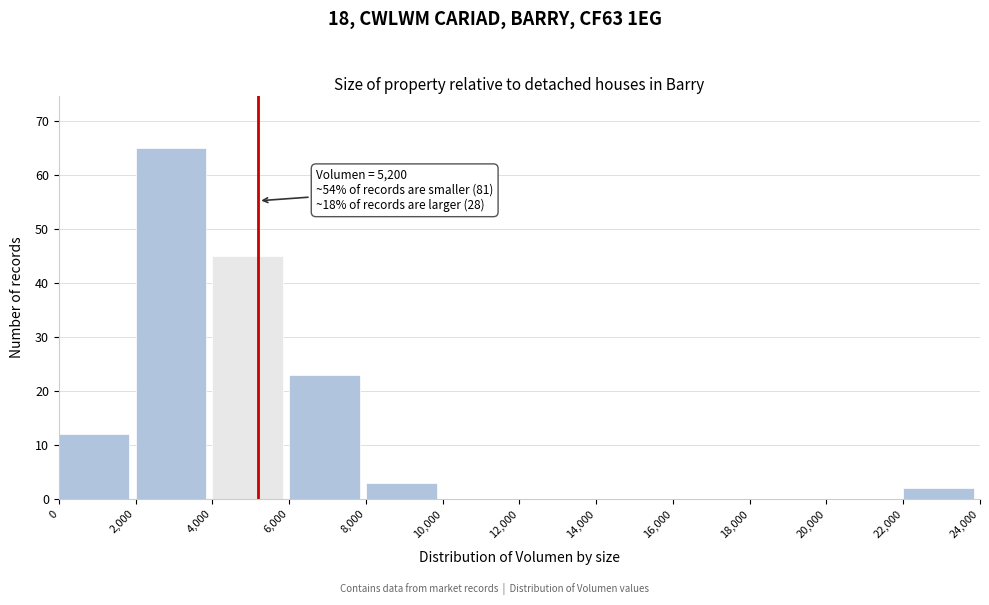

Over which range of the x-axis is the bar tallest?

2,000 to 4,000